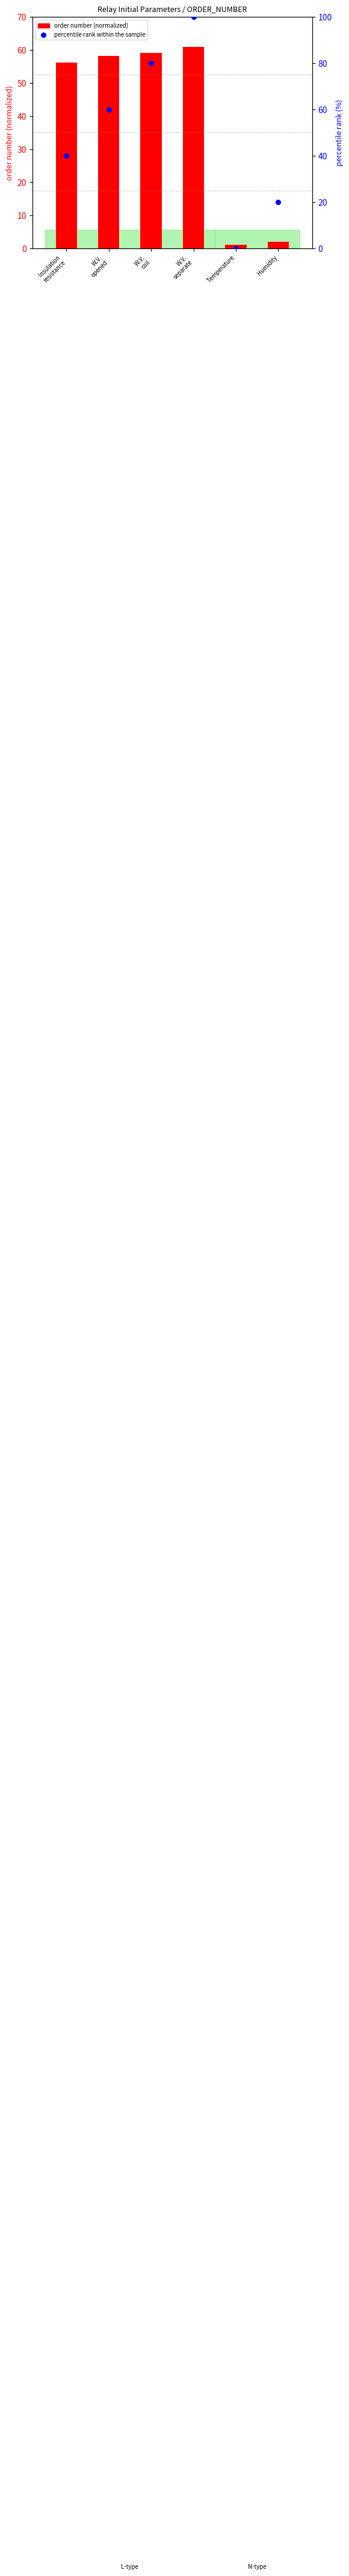

What are all the series names shown in the legend?

order number (normalized), percentile rank within the sample